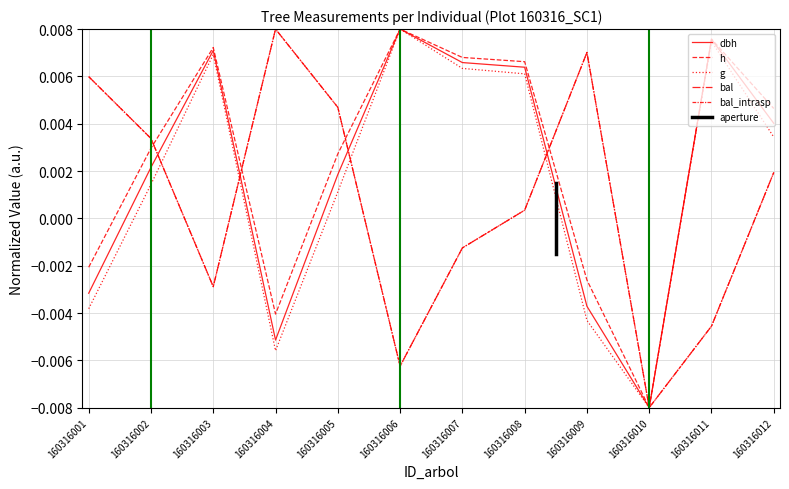

Rank the series at 160316011 from lowest to highest value.

bal, bal_intrasp, g, dbh, h